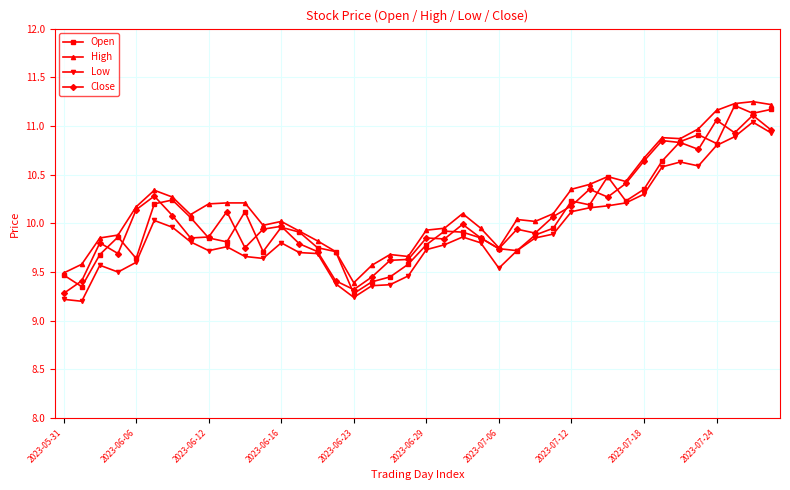

True or false: Low and High cross at least once.

False